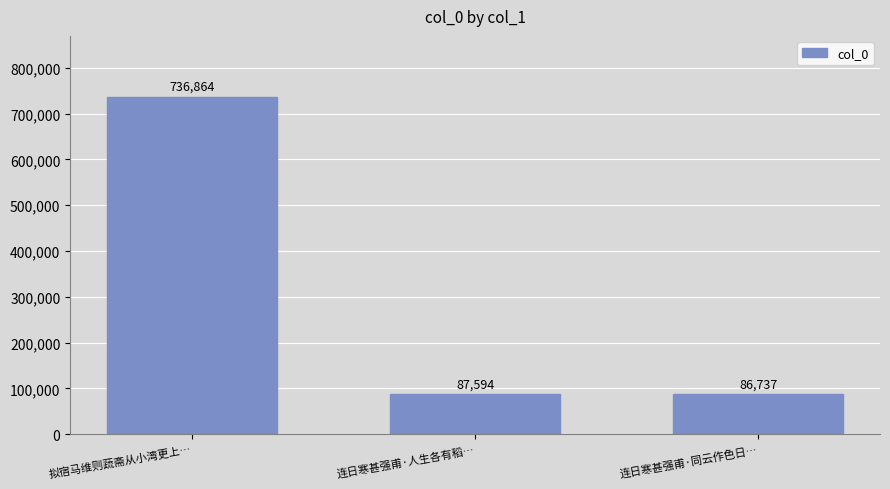

How many distinct data groups are displayed?

1